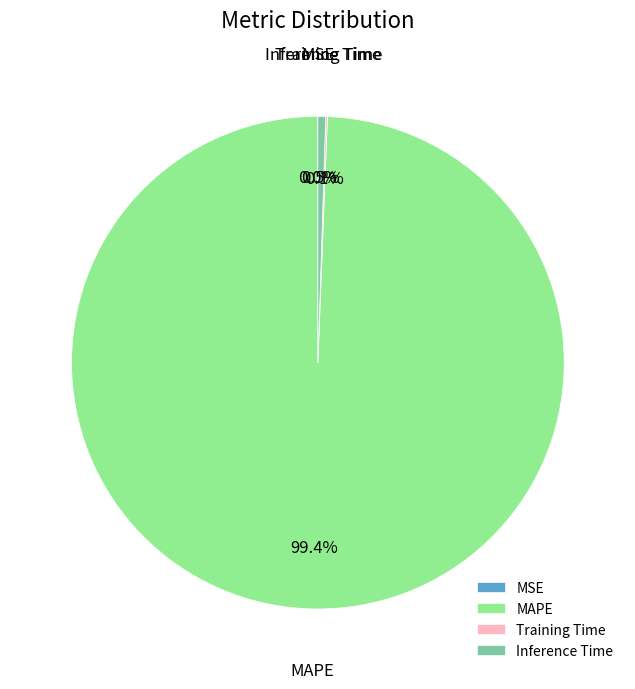

What is the largest slice in the pie chart?

MAPE